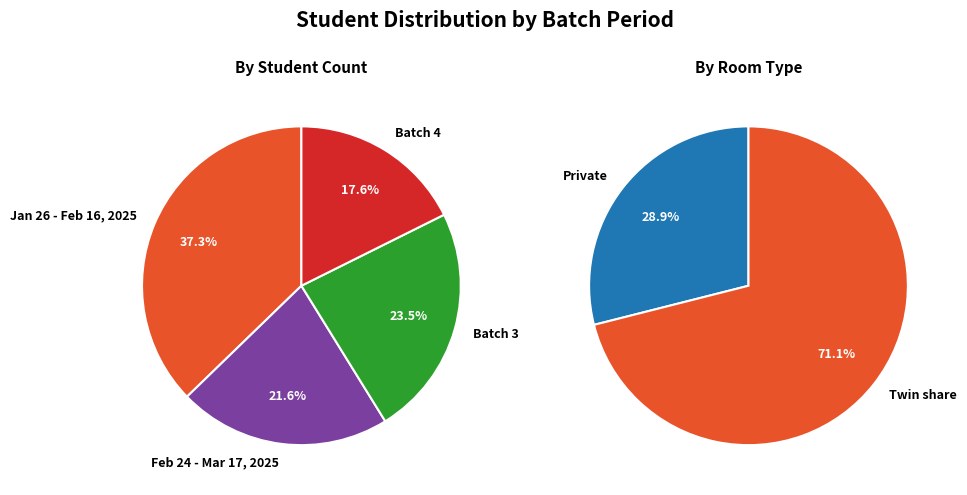

Does any single category account for the majority?

No